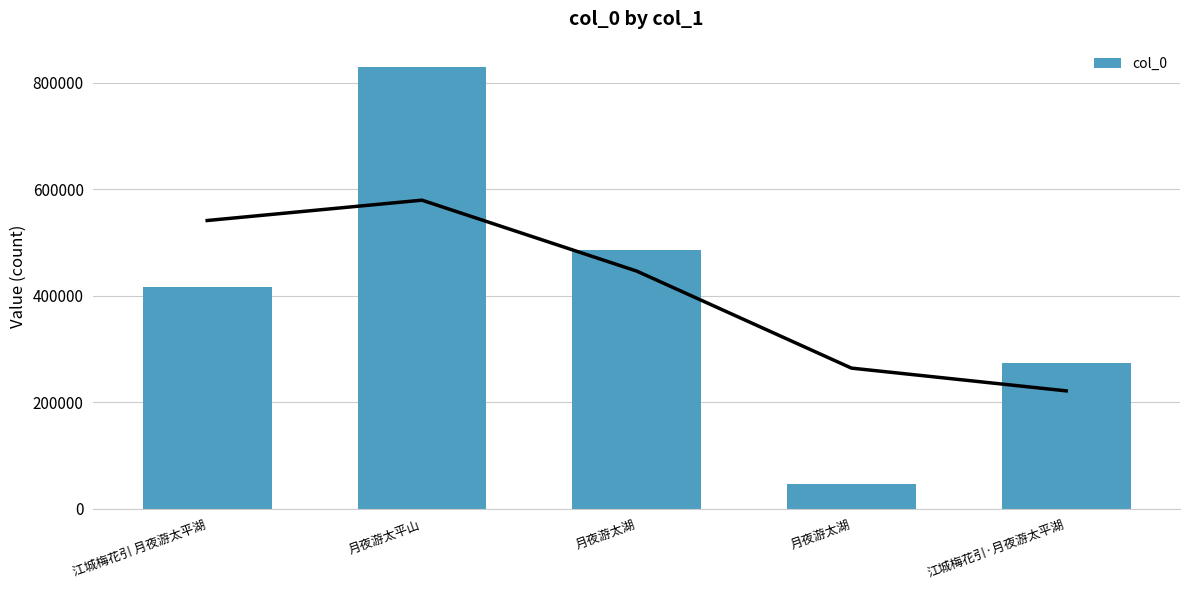

How many data points are less than 416211?

2